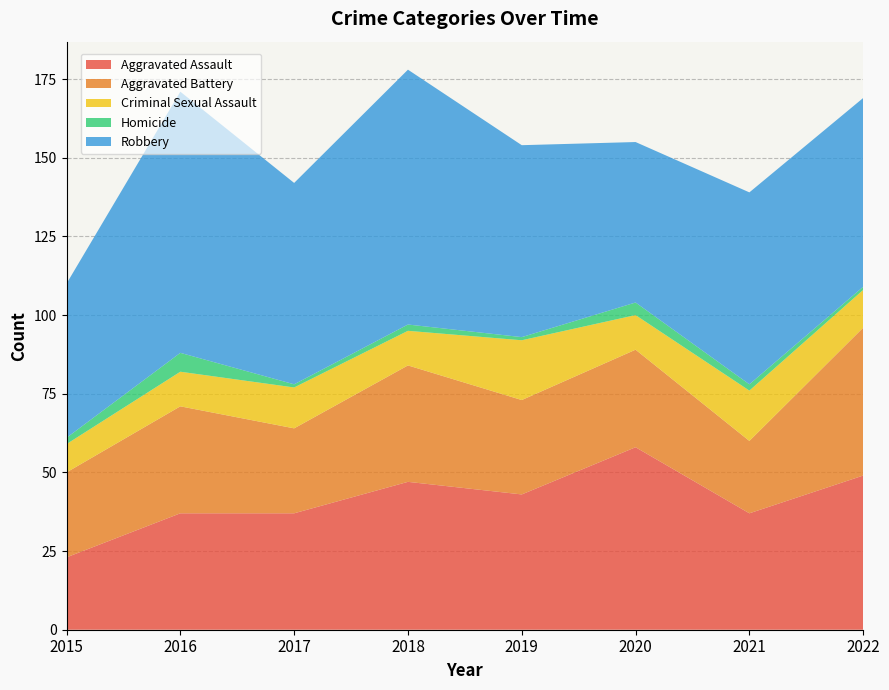

Reading left to right, list all the values displayed in this chart.

Aggravated Assault: 2015=23	2016=37	2017=37	2018=47	2019=43	2020=58	2021=37	2022=49
Aggravated Battery: 2015=27	2016=34	2017=27	2018=37	2019=30	2020=31	2021=23	2022=47
Criminal Sexual Assault: 2015=9	2016=11	2017=13	2018=11	2019=19	2020=11	2021=16	2022=12
Homicide: 2015=2	2016=6	2017=1	2018=2	2019=1	2020=4	2021=2	2022=1
Robbery: 2015=49	2016=83	2017=64	2018=81	2019=61	2020=51	2021=61	2022=60